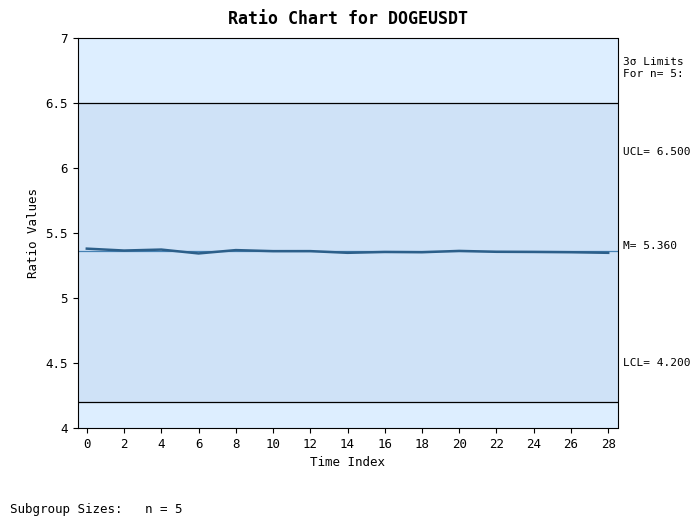

What is the ratio of the value at 24 to the value at 18?

1.0